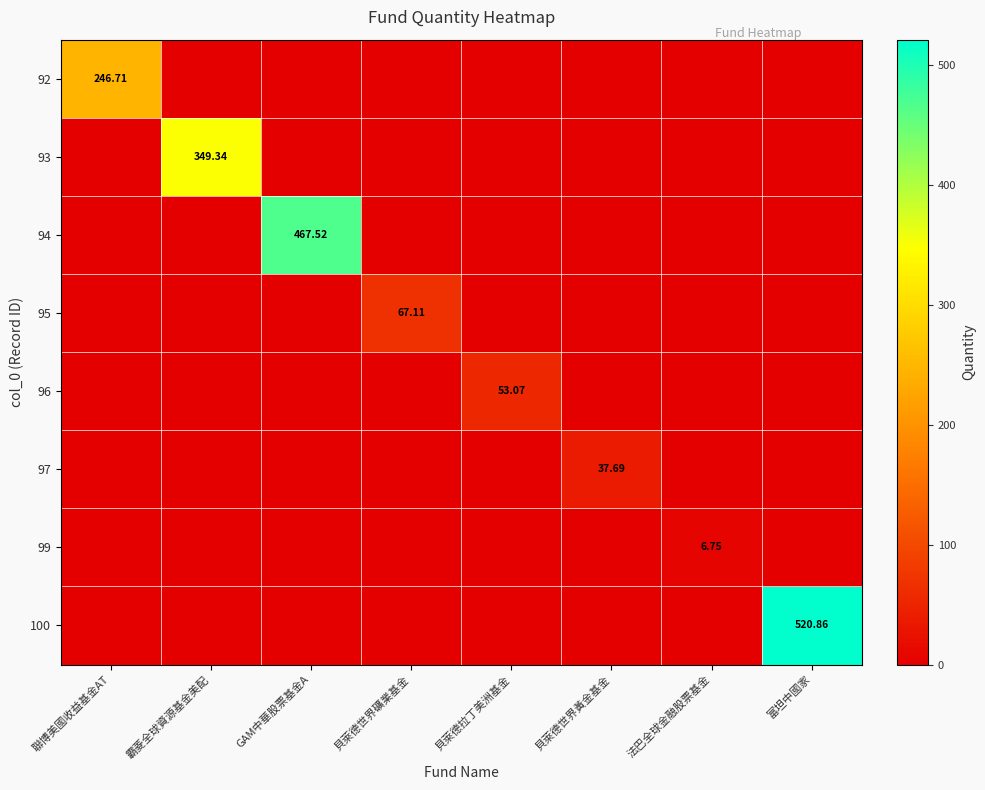

Between 貝萊德世界黃金基金 and 法巴全球金融股票基金, which series saw the biggest shift?

97